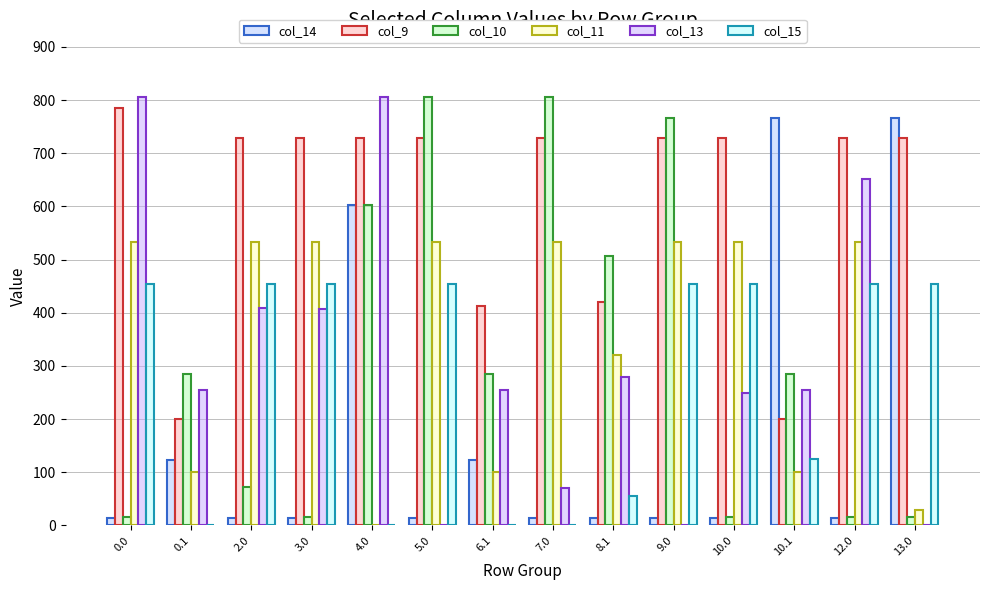

Is it true that col_11 equals 140.3 at 8.1?

False